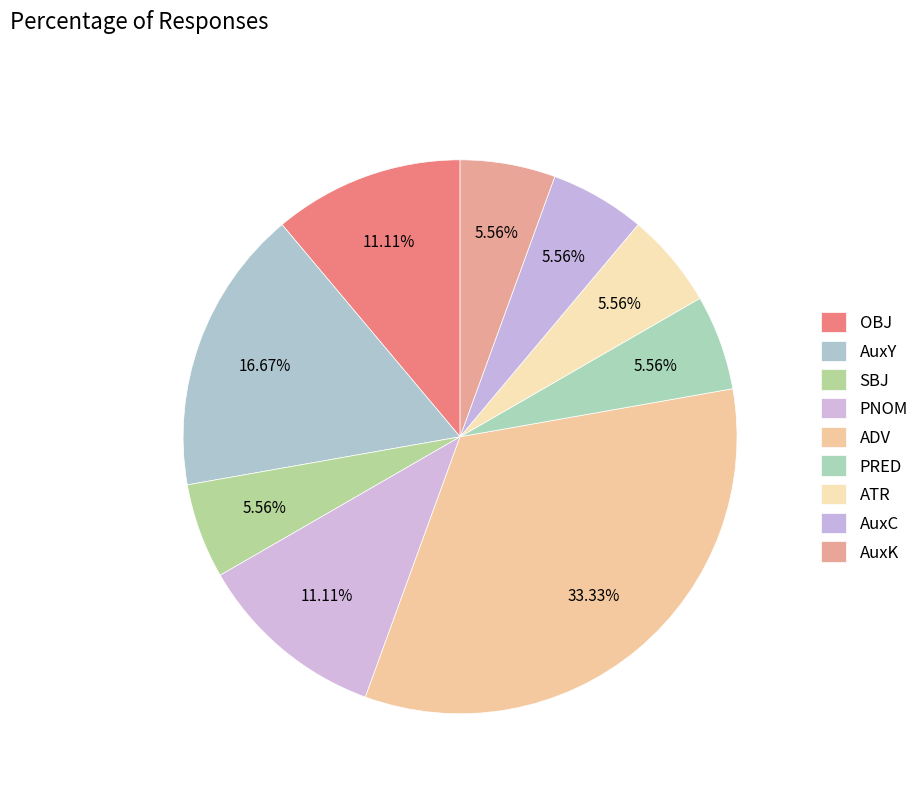

Approximately how many times larger is the value at PNOM compared to OBJ?

1.0